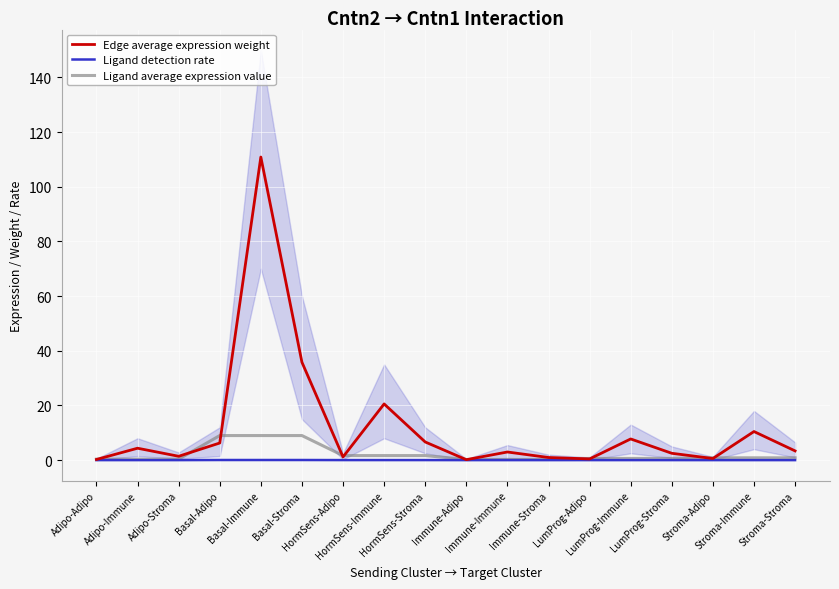

Count the number of categories in the chart.

18